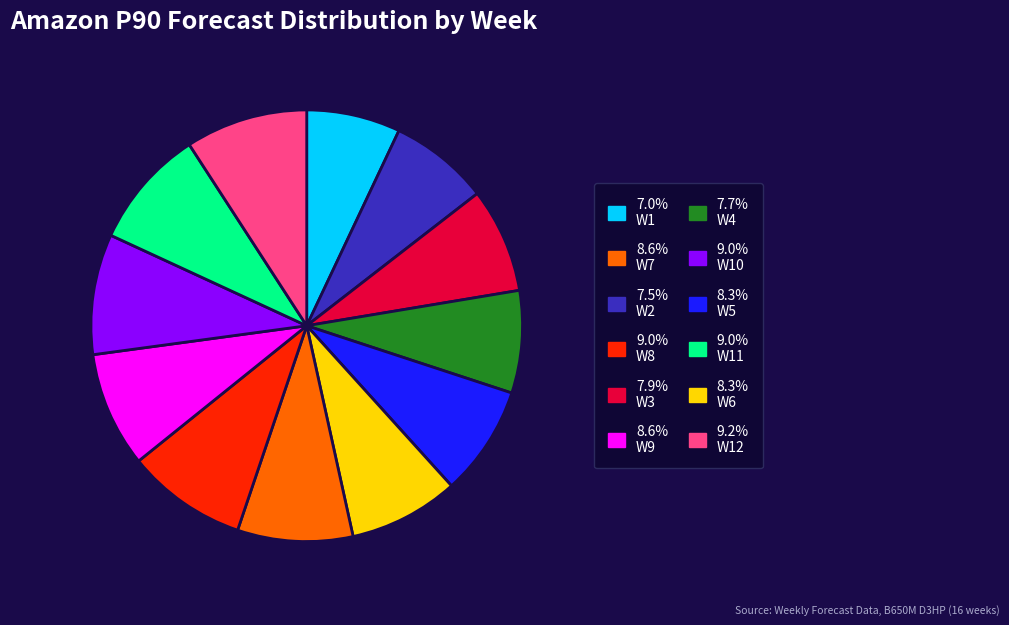

Is there any slice that represents more than half of the pie?

No